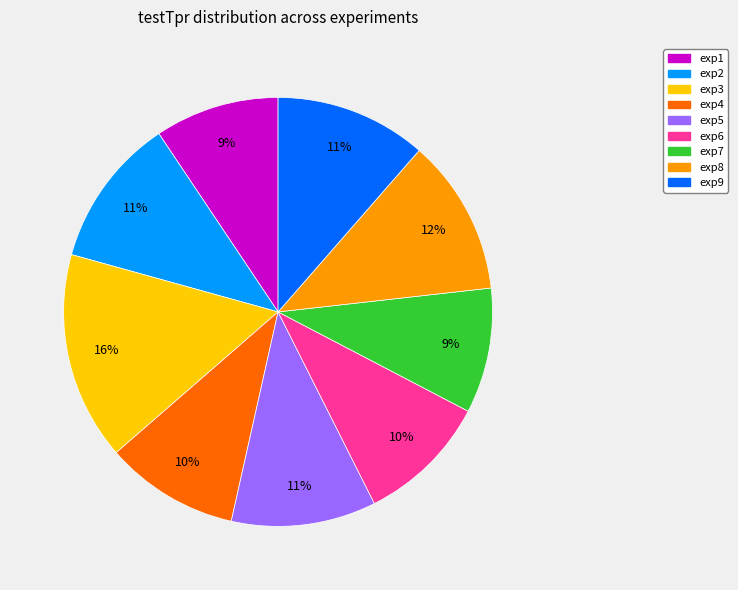

Is it true that exp3 is 2% of the pie?

False